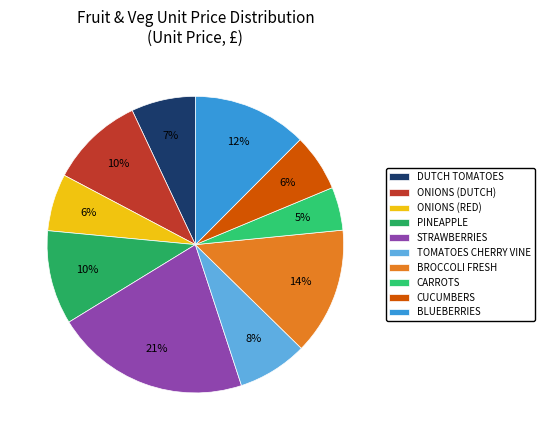

To the nearest percent, what is the average slice percentage?

10%